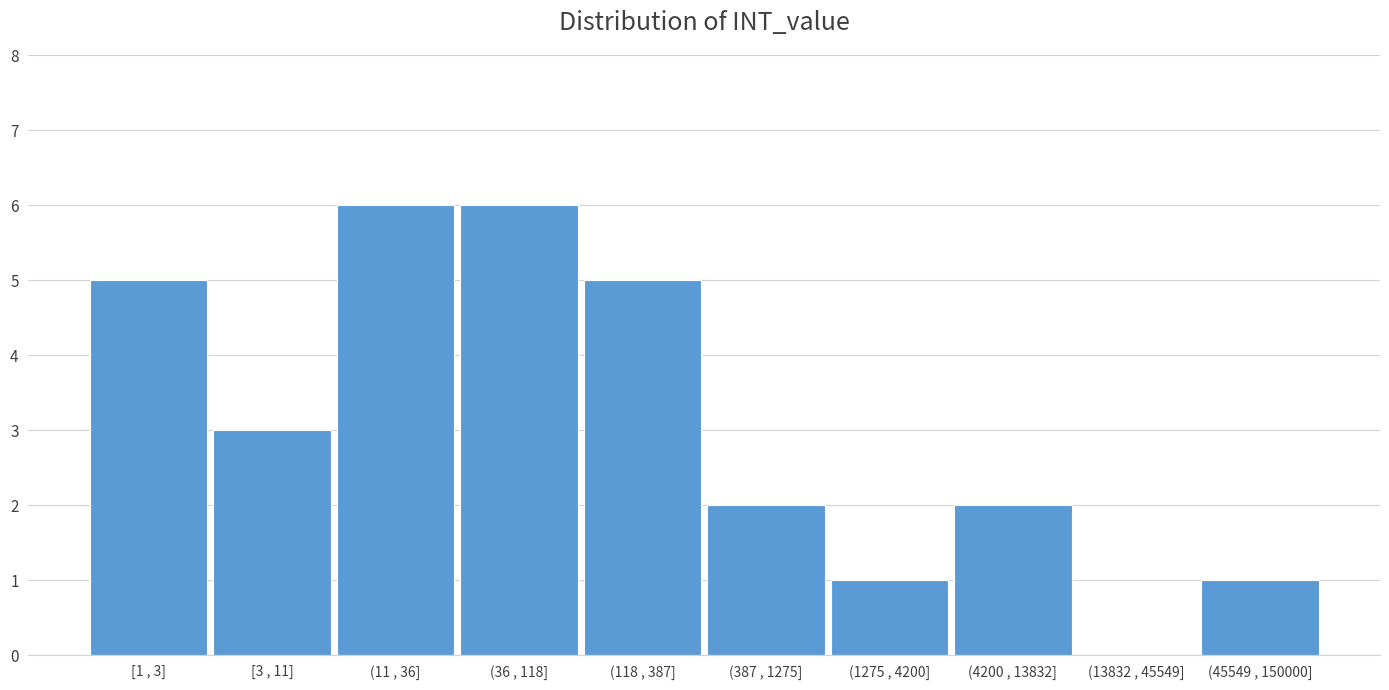

Reading left to right, extract all data points from this chart.

[1 , 3]=5	[3 , 11]=3	(11 , 36]=6	(36 , 118]=6	(118 , 387]=5	(387 , 1275]=2	(1275 , 4200]=1	(4200 , 13832]=2	(13832 , 45549]=0	(45549 , 150000]=1